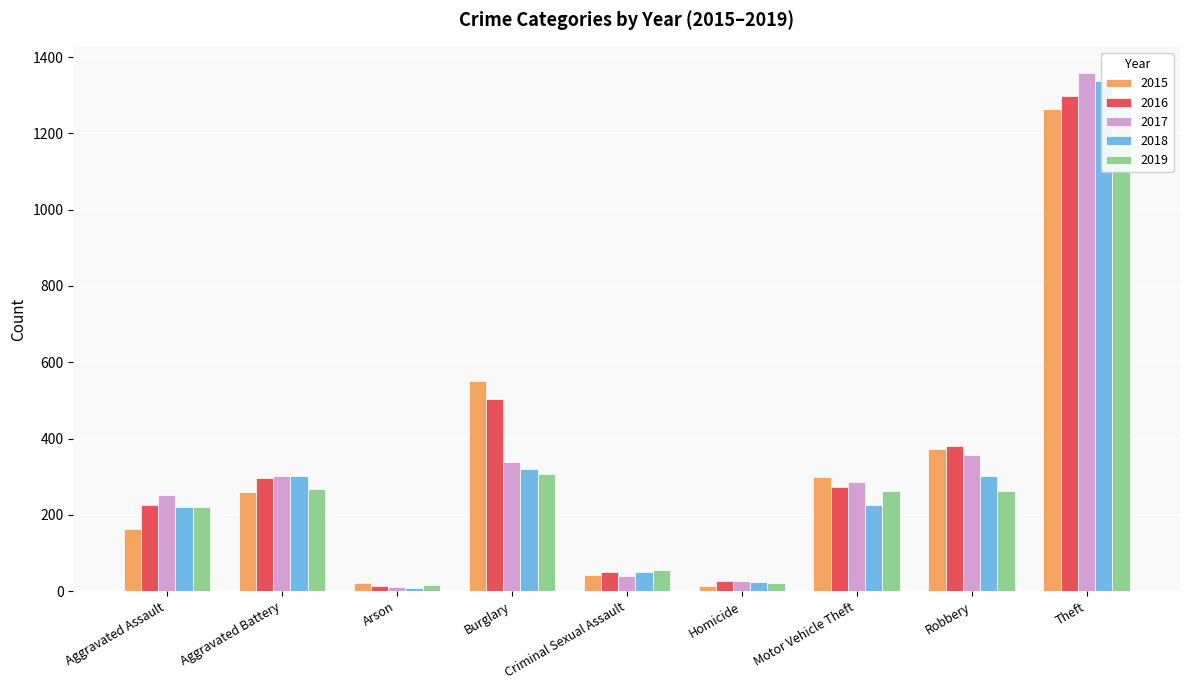

How many distinct data groups are displayed?

5